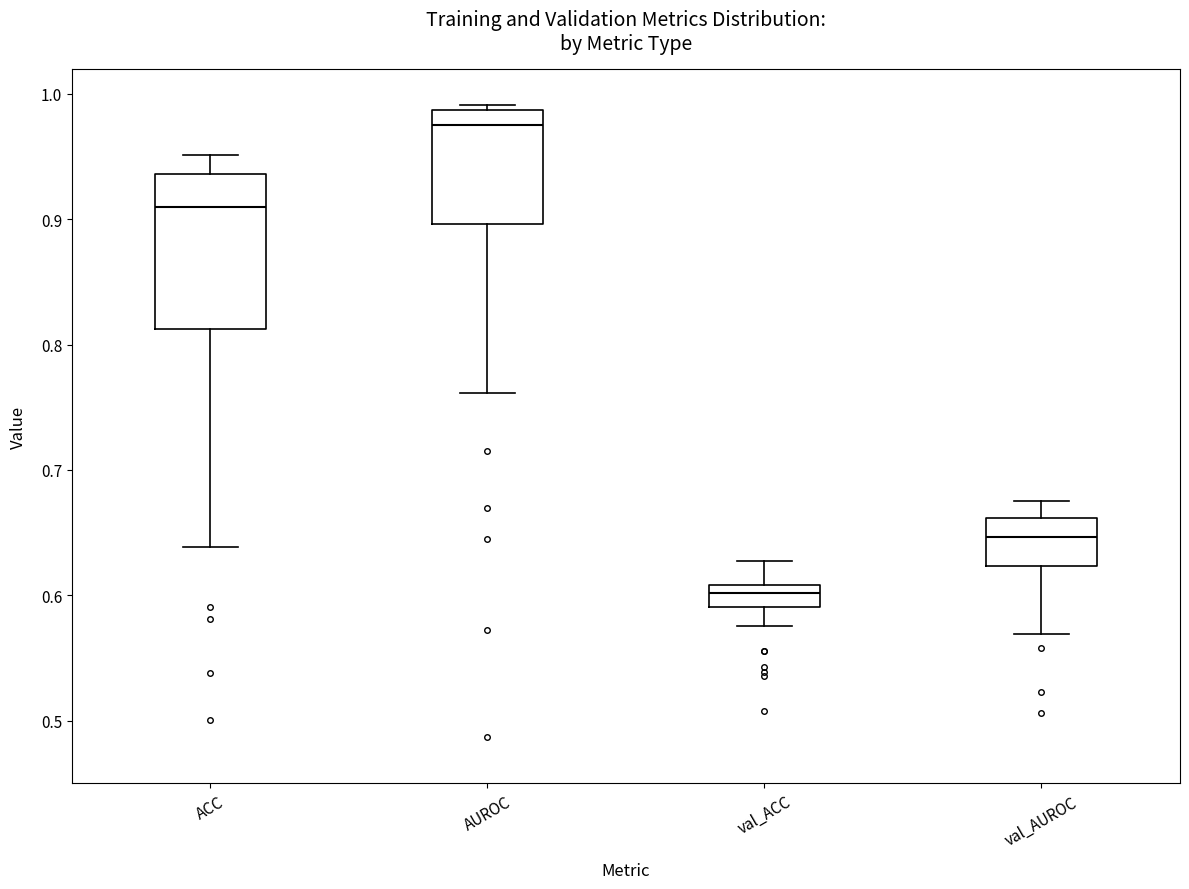

Which box has the highest median line?

AUROC